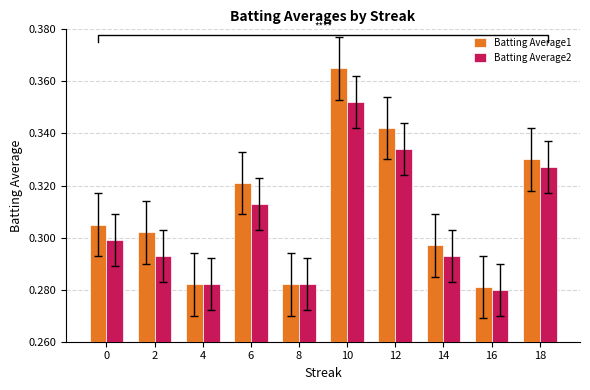

Reading left to right, list all the values displayed in this chart.

Batting Average1: 0=0.3	2=0.3	4=0.3	6=0.3	8=0.3	10=0.4	12=0.3	14=0.3	16=0.3	18=0.3
Batting Average2: 0=0.3	2=0.3	4=0.3	6=0.3	8=0.3	10=0.4	12=0.3	14=0.3	16=0.3	18=0.3